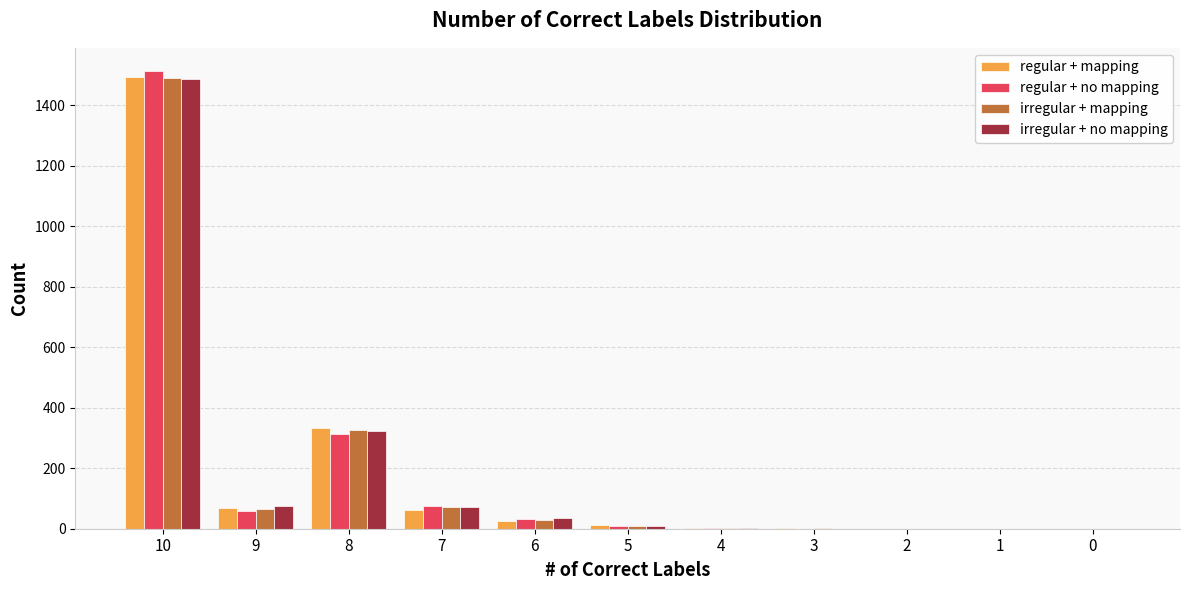

At which category is the sum across all series the highest?

10